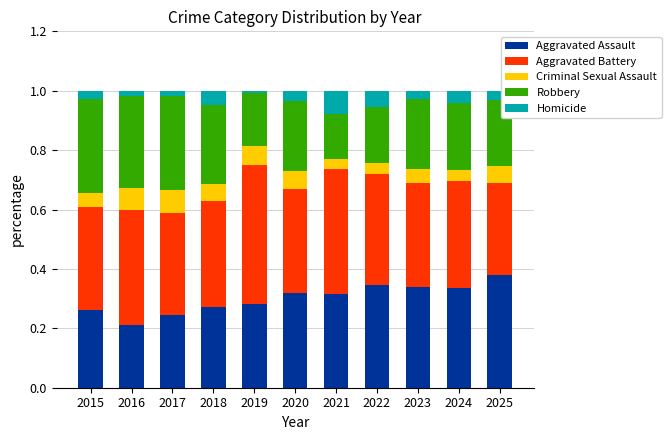

Which category has the highest value in the Aggravated Assault series?

2025